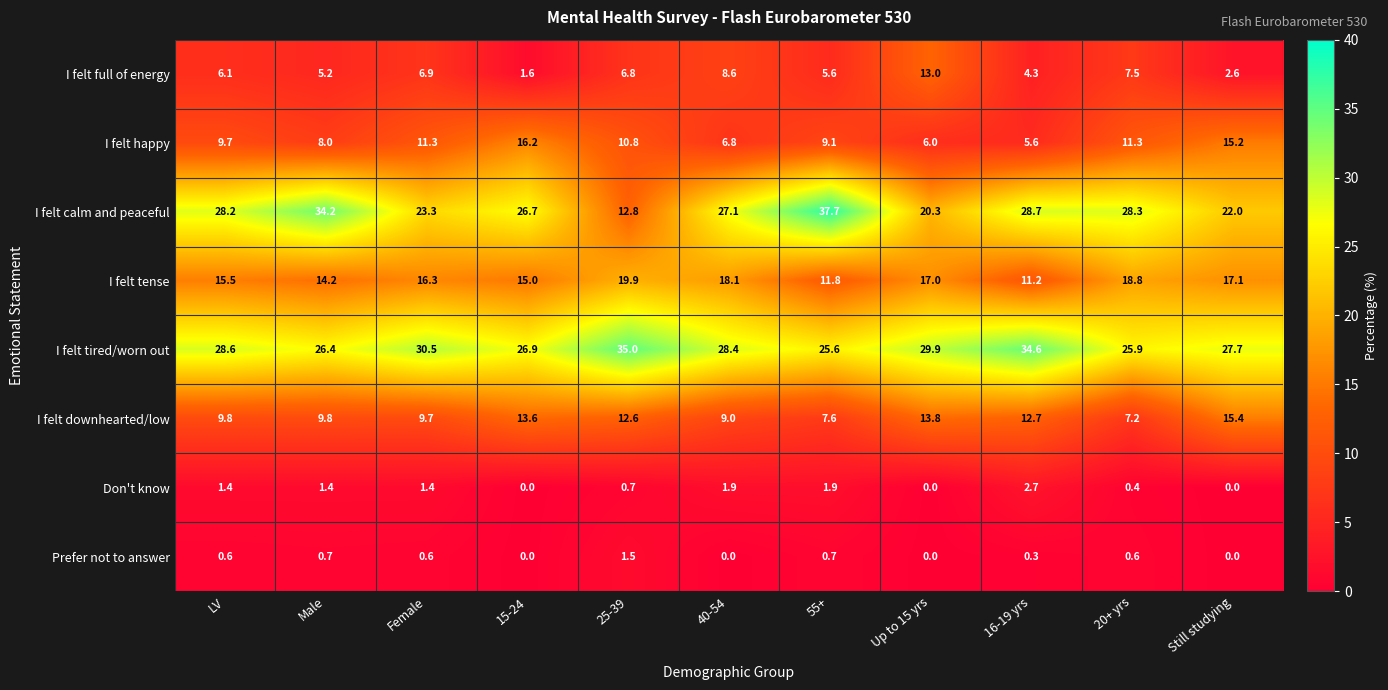

What is the approximate value of I felt downhearted/low at 16-19 yrs?

12.7